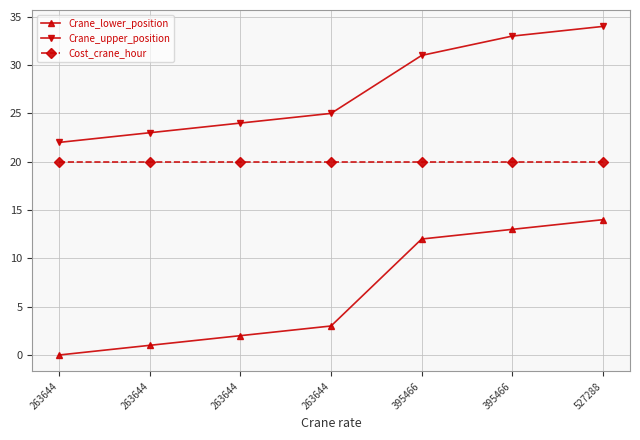

True or false: Cost_crane_hour and Crane_lower_position cross at least once.

False